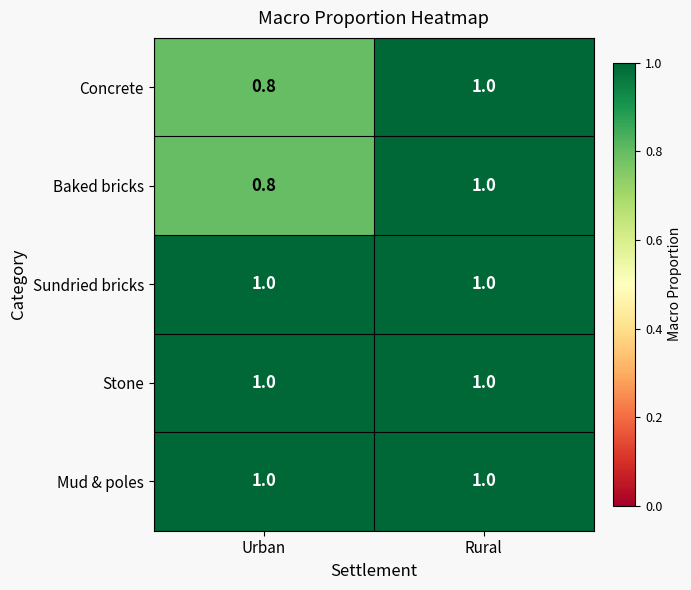

Is it true that Mud & poles equals 1.0 at Urban?

True